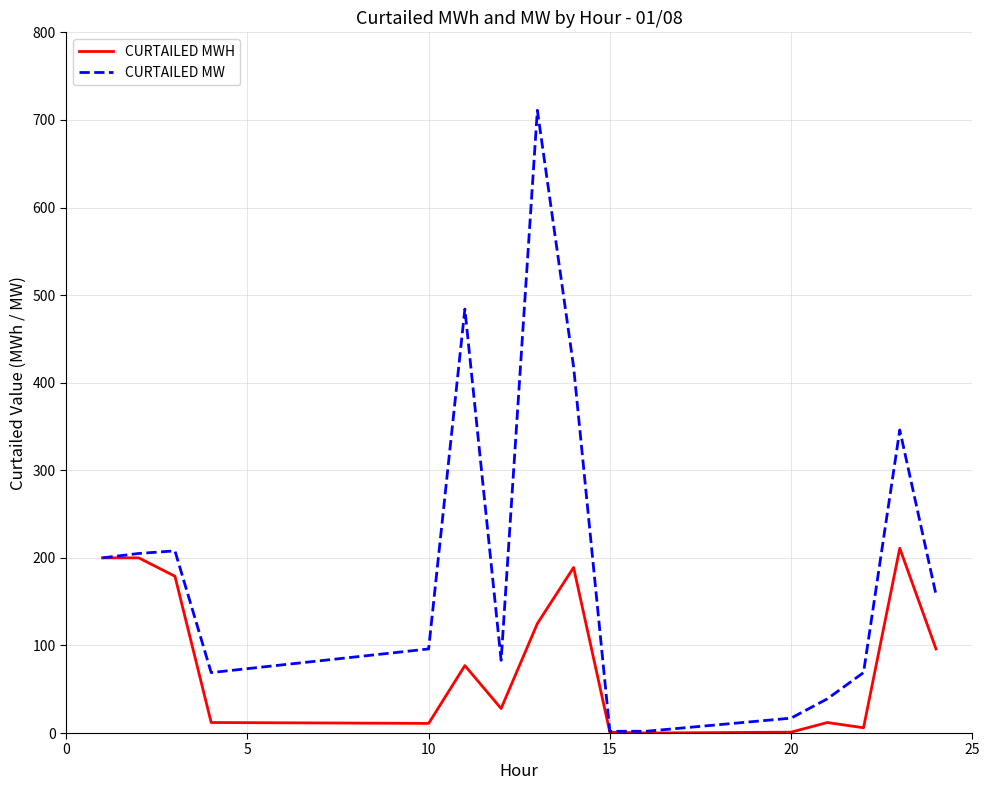

What is the maximum value shown in the chart?

711